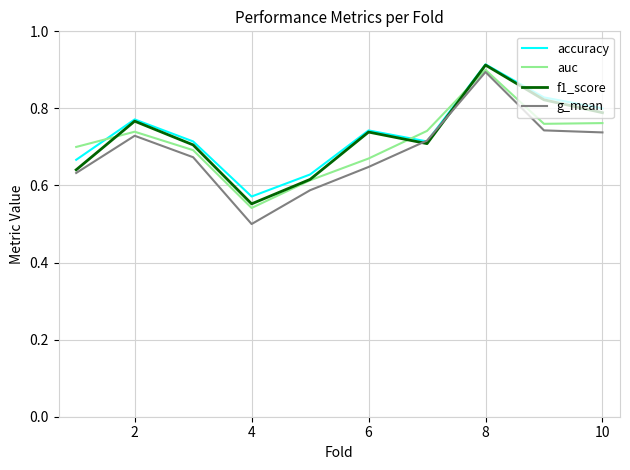

True or false: auc and accuracy intersect in this chart.

True